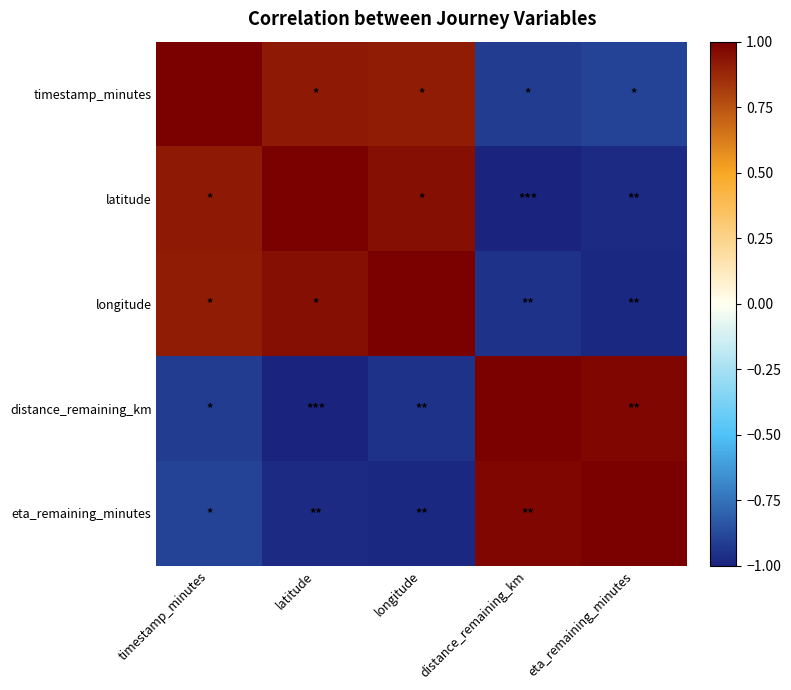

What is the difference between the highest and lowest values at distance_remaining_km?

2.0